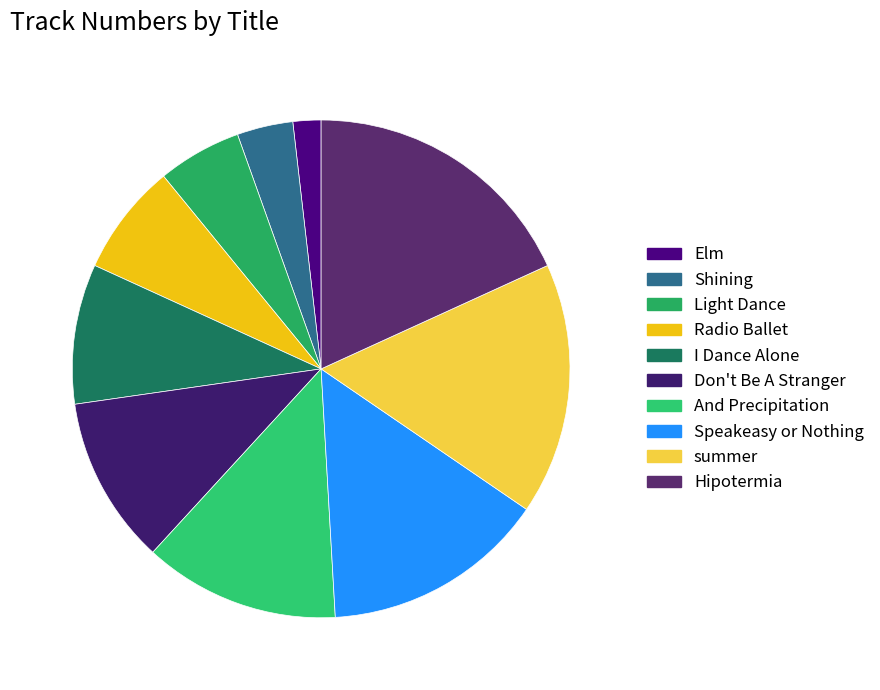

Which category has the biggest portion of the pie?

Hipotermia